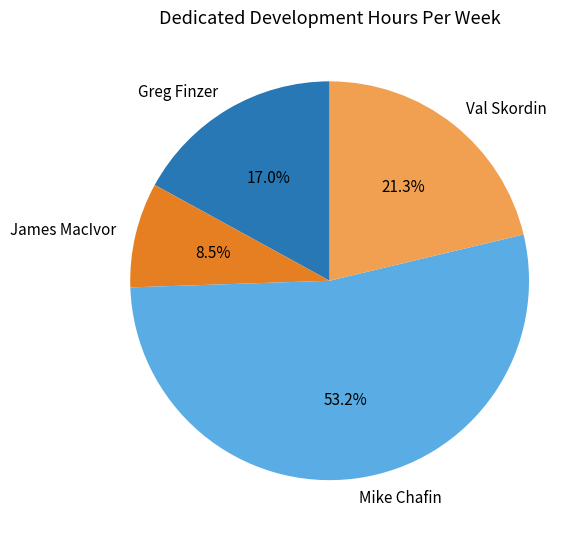

Which slice is the smallest?

James MacIvor